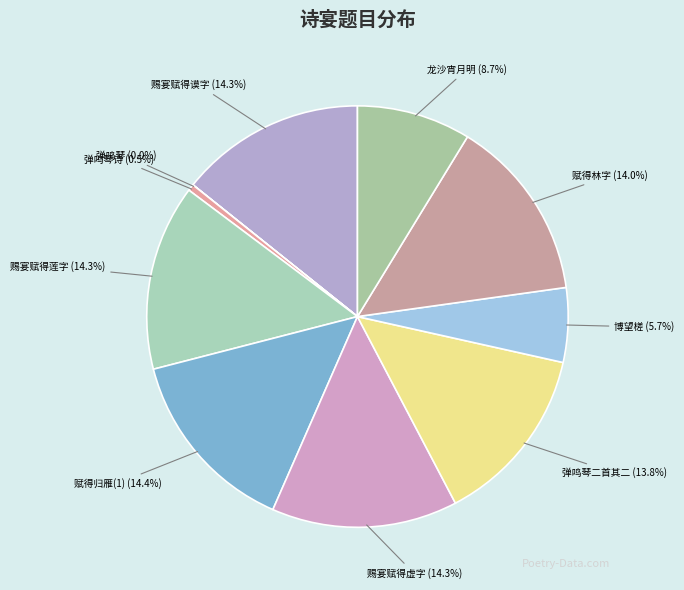

To the nearest percent, what is the average slice percentage?

10%